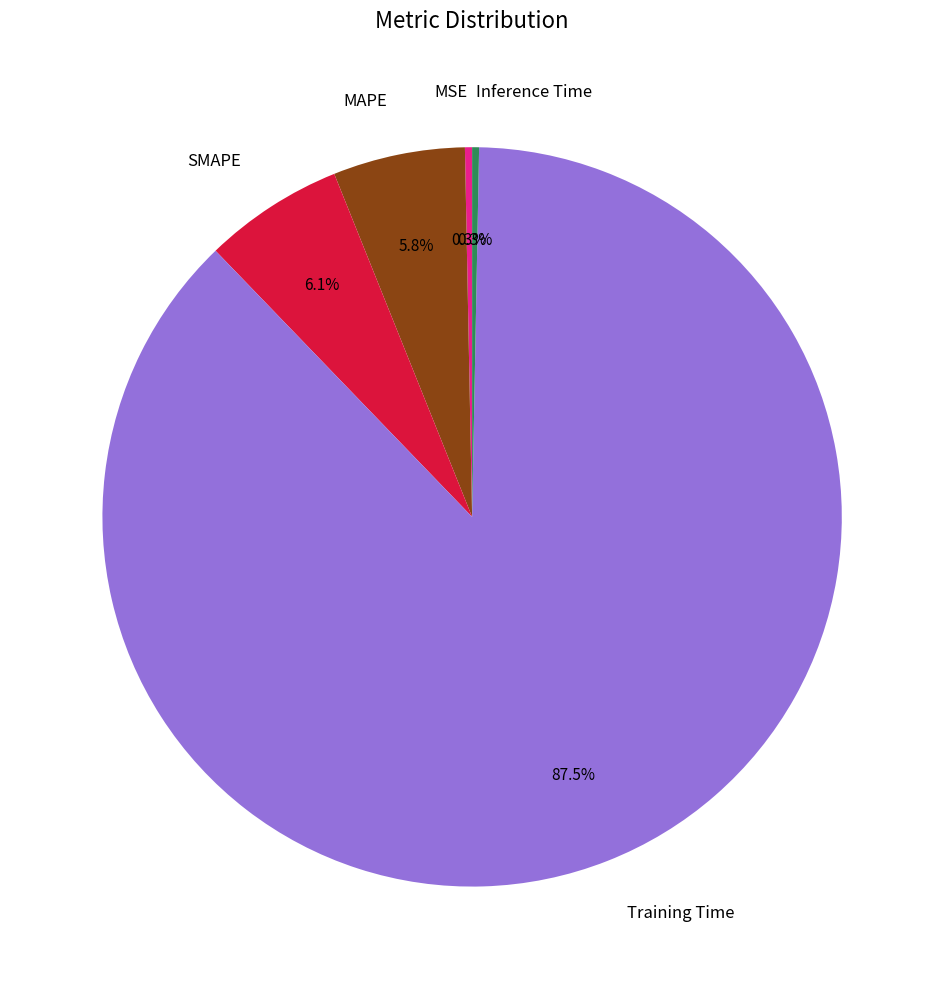

What percentage is NOT represented by Training Time?

12.5%